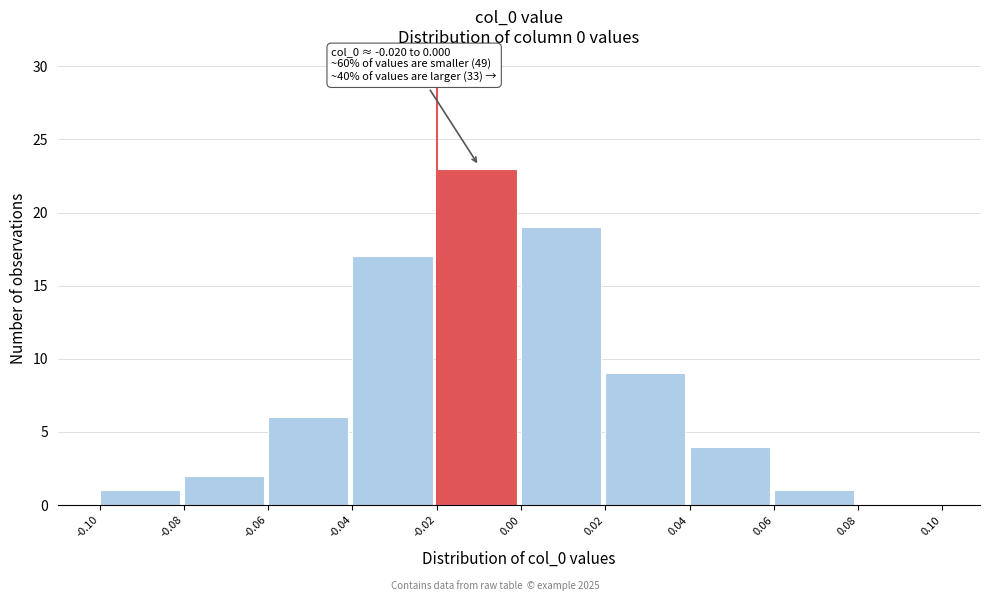

Over which range of the x-axis is the bar tallest?

-0.02 to 0.00